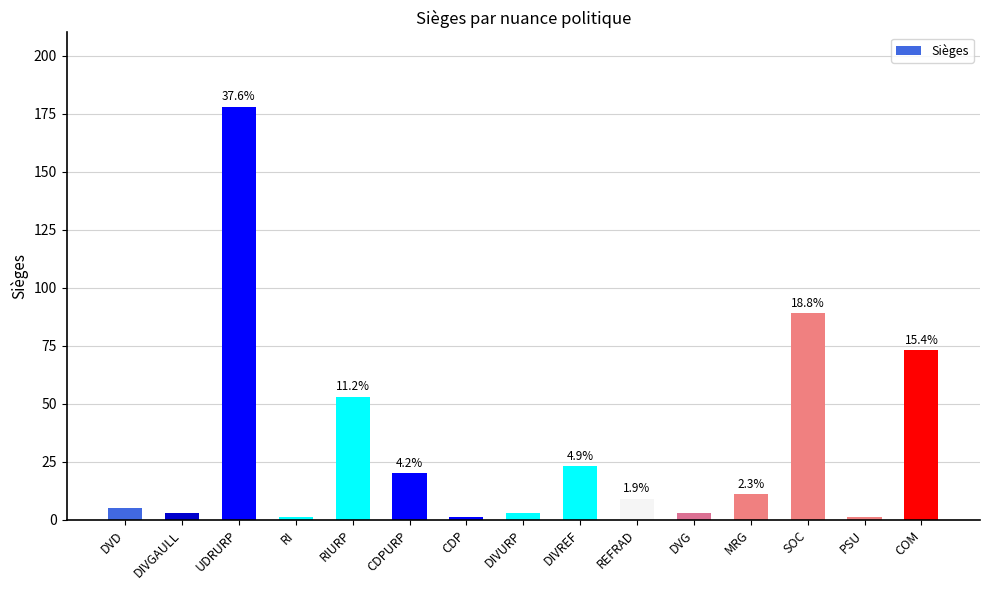

What is the value of the 13th bar from the left?

89